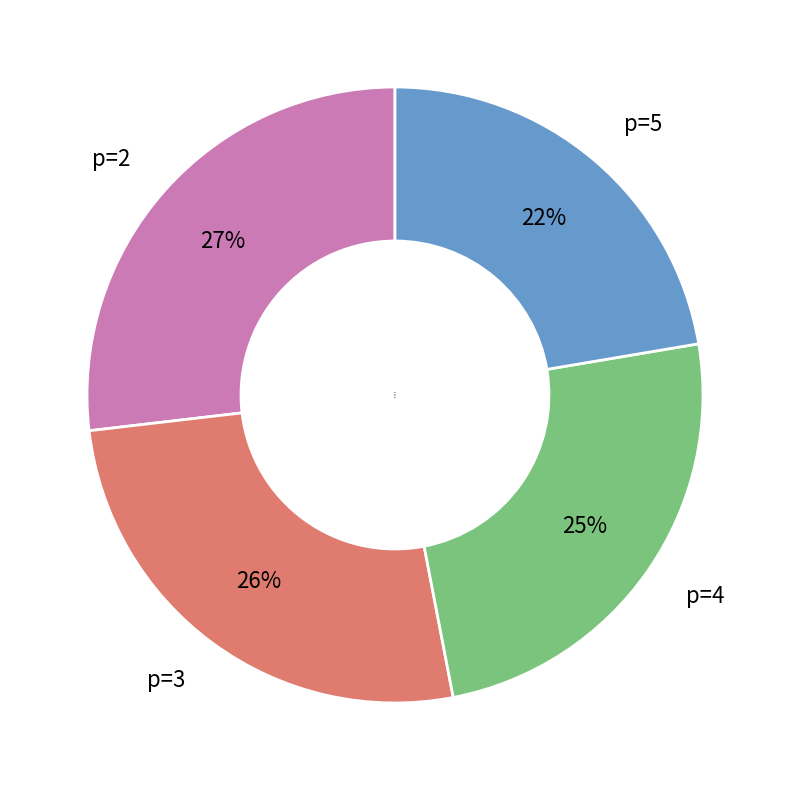

Is it true that p=5 is 33% of the pie?

False